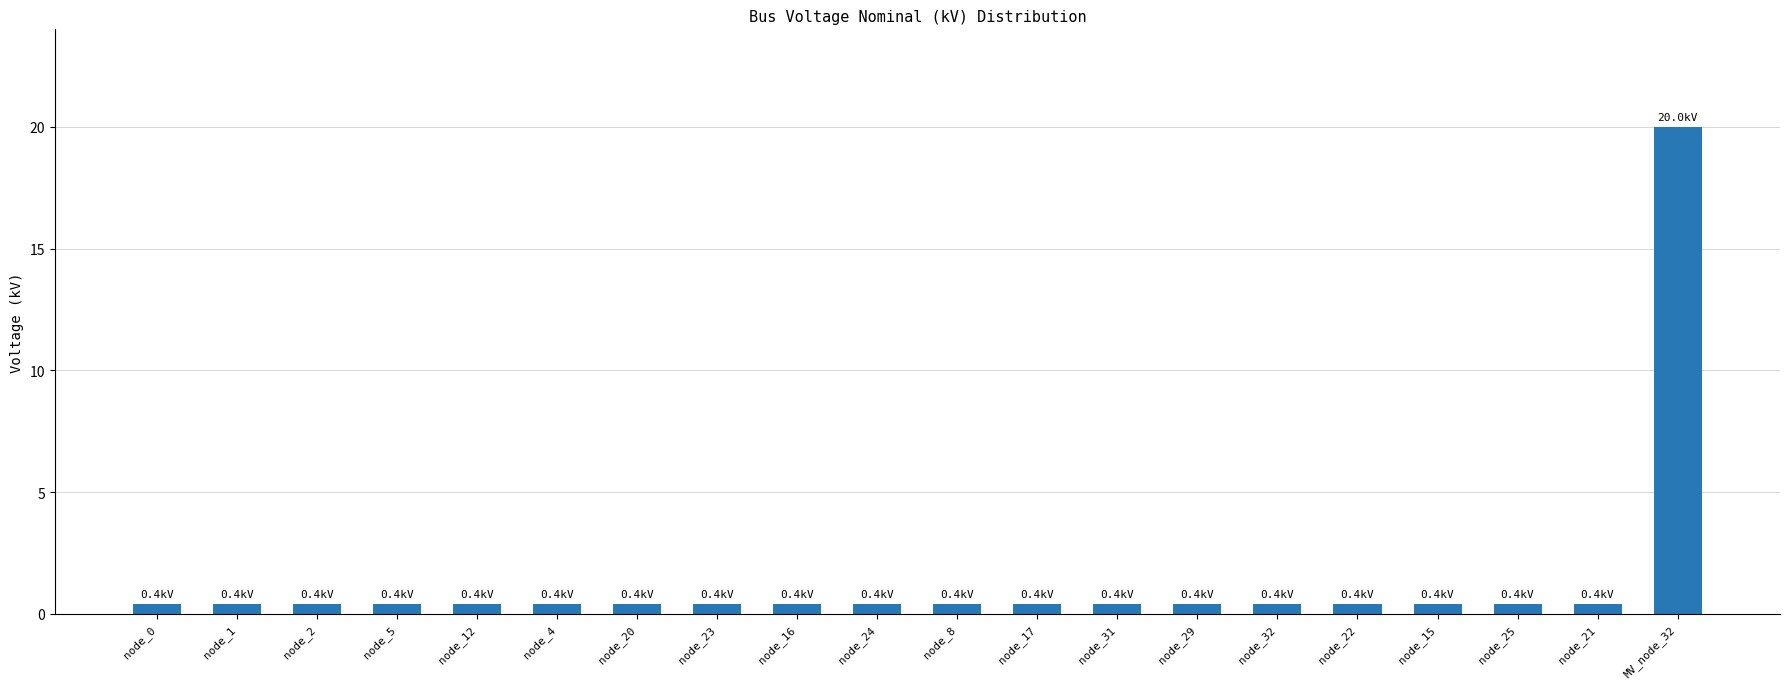

Is it true that the value at node_1 is 0.4?

True